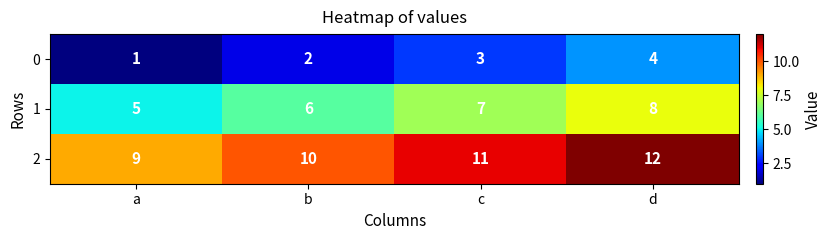

How many series are shown in this chart?

3